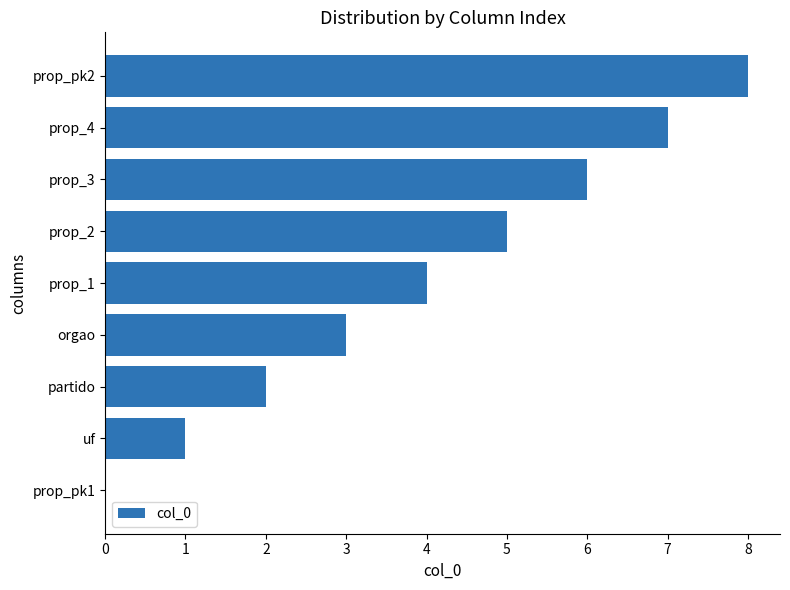

What is the approximate value at orgao?

3